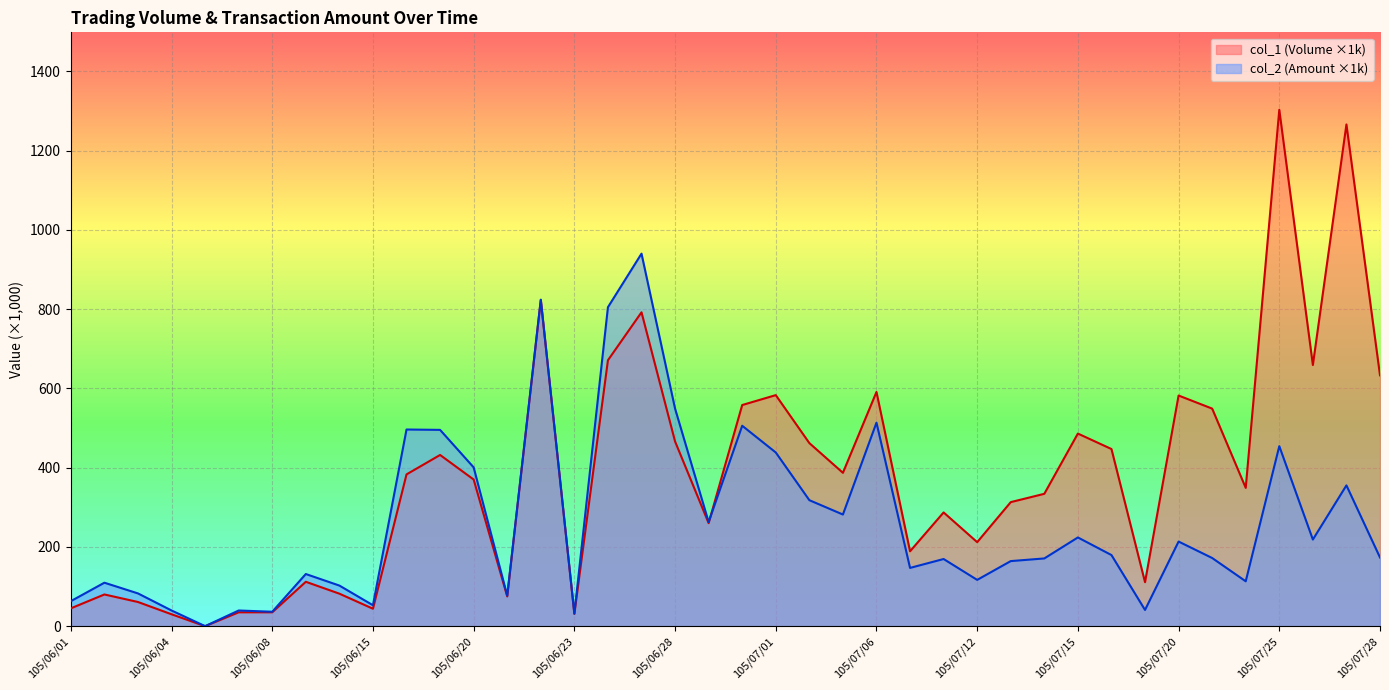

List the series in order of their peak value, highest first.

col_1 (Volume ×1k), col_2 (Amount ×1k)